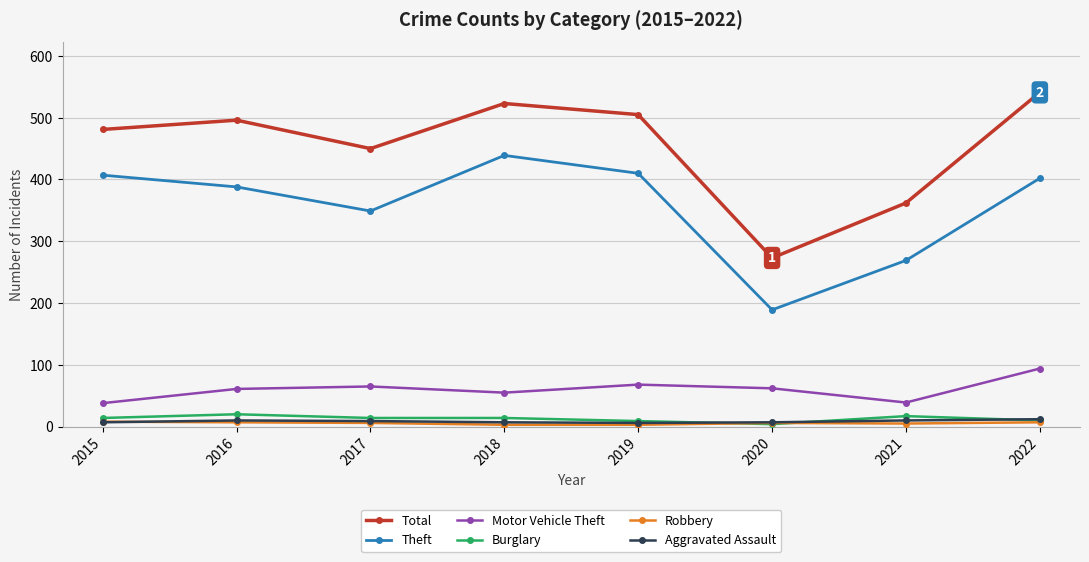

Which category has the highest value in the Total series?

2022